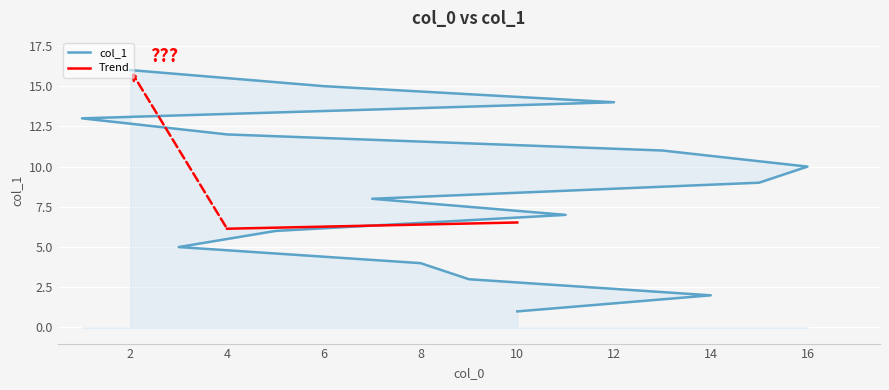

What is the value of the 2nd point from the left?

2